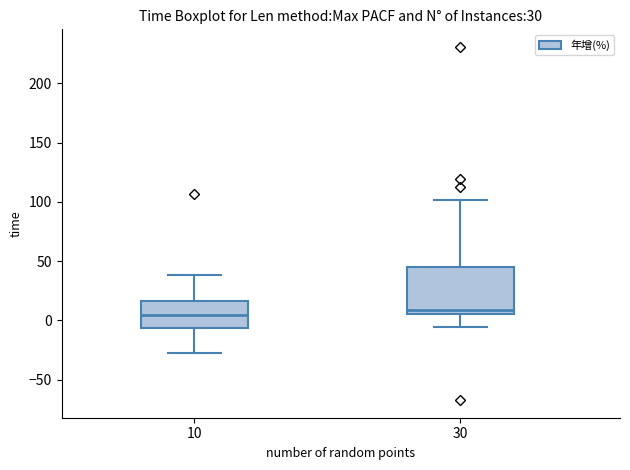

Which box is the tallest, from its lower edge to its upper edge?

30